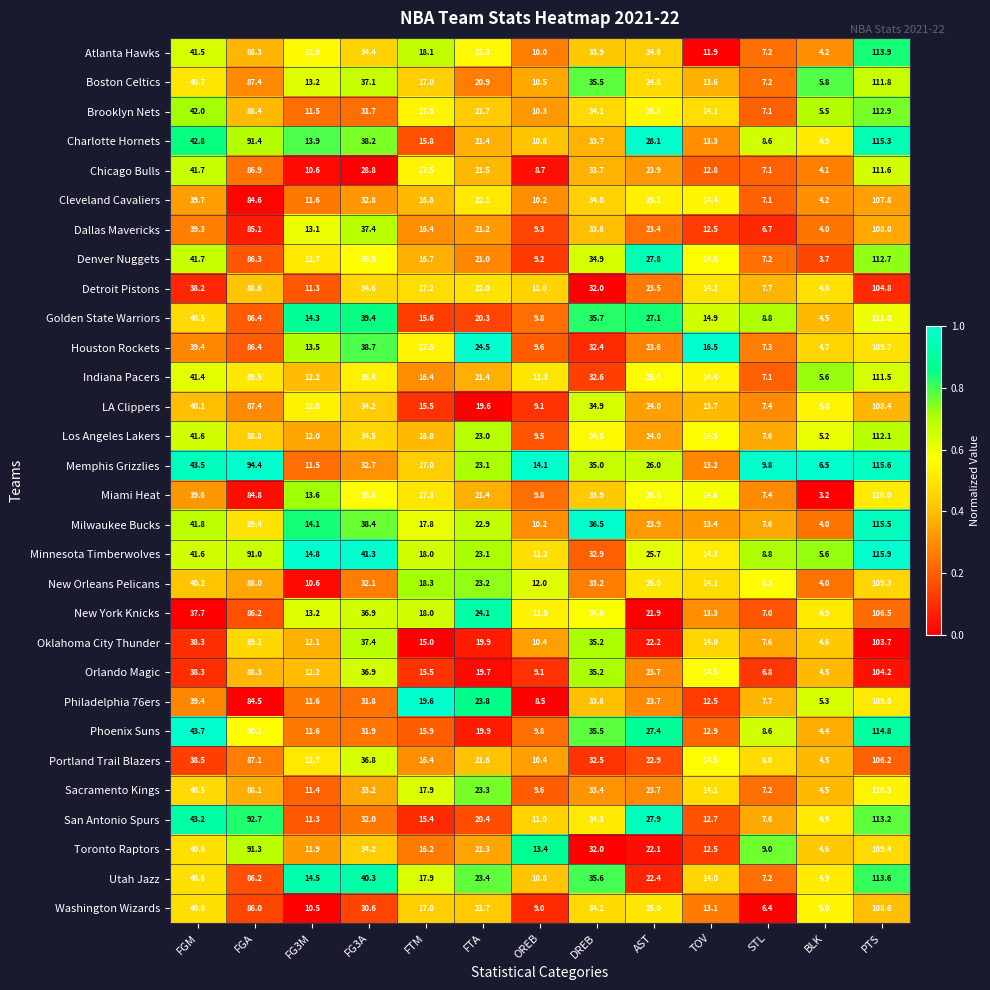

List the series in order of their peak value, lowest first.

Oklahoma City Thunder, Orlando Magic, Detroit Pistons, Portland Trail Blazers, New York Knicks, Cleveland Cavaliers, Dallas Mavericks, LA Clippers, Washington Wizards, New Orleans Pelicans, Toronto Raptors, Houston Rockets, Philadelphia 76ers, Miami Heat, Sacramento Kings, Golden State Warriors, Indiana Pacers, Chicago Bulls, Boston Celtics, Los Angeles Lakers, Denver Nuggets, Brooklyn Nets, San Antonio Spurs, Utah Jazz, Atlanta Hawks, Phoenix Suns, Charlotte Hornets, Milwaukee Bucks, Memphis Grizzlies, Minnesota Timberwolves